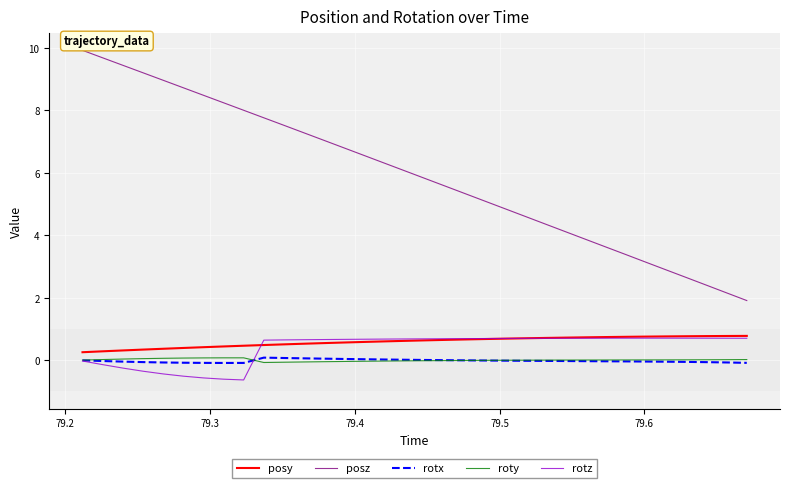

Which series has the largest total across all categories?

posz